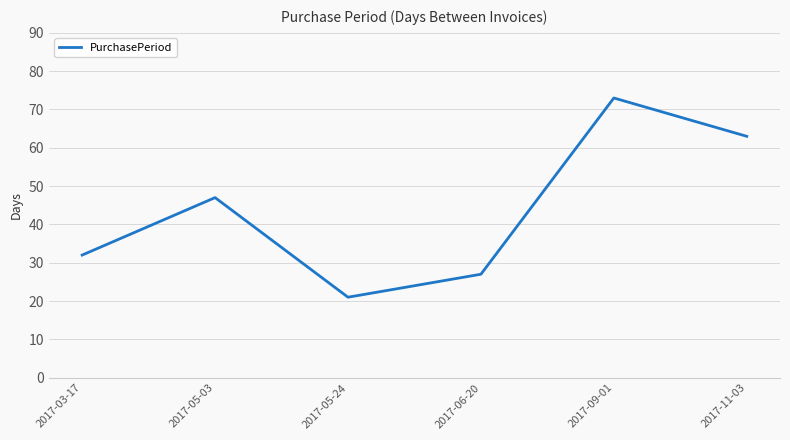

Is it true that the value at 2017-06-20 is 36?

False